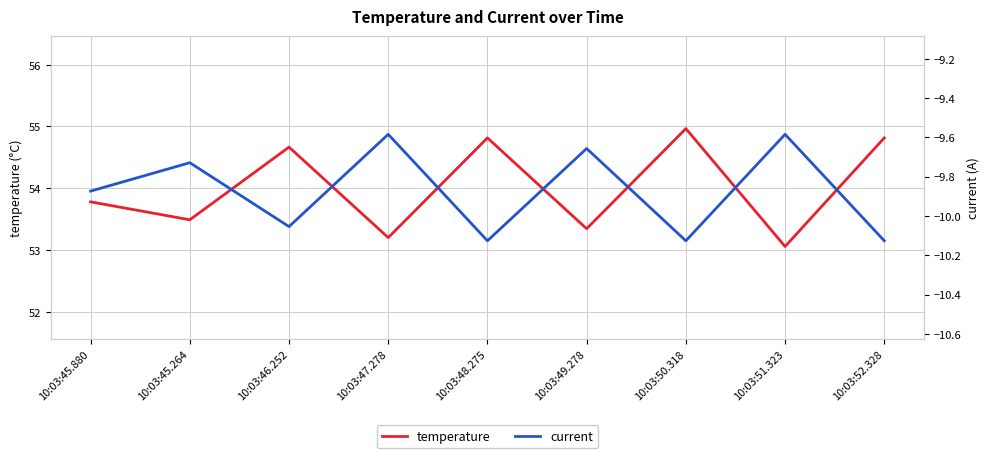

Reading right to left, list all the values displayed in this chart.

temperature: 54.8	53.1	55.0	53.3	54.8	53.2	54.7	53.5	53.8
current: -10.1	-9.6	-10.1	-9.7	-10.1	-9.6	-10.1	-9.7	-9.9